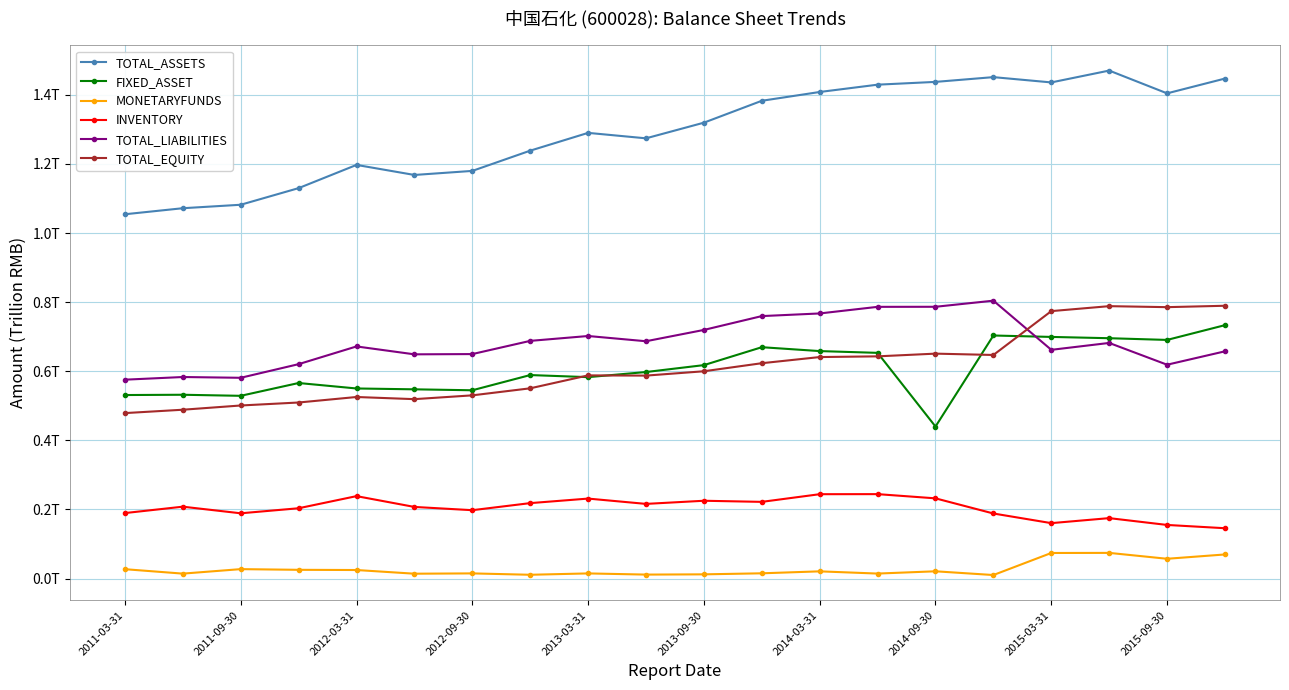

Which series has the widest spread of values?

TOTAL_ASSETS